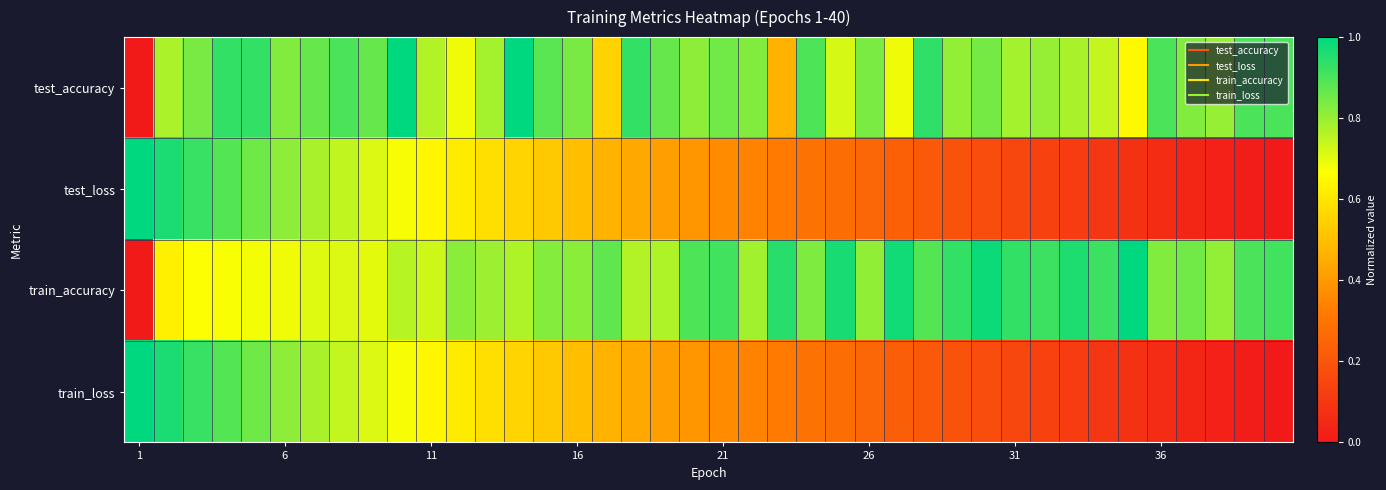

How many data points does each series have?

40